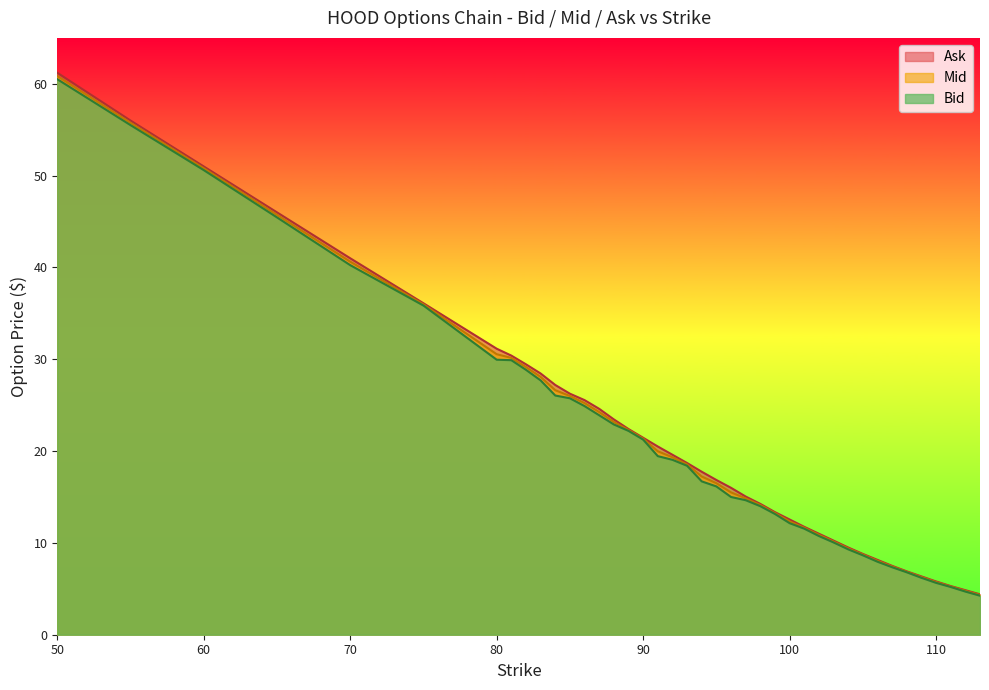

What is the value of the Bid point at the 35th from the left?

6.8